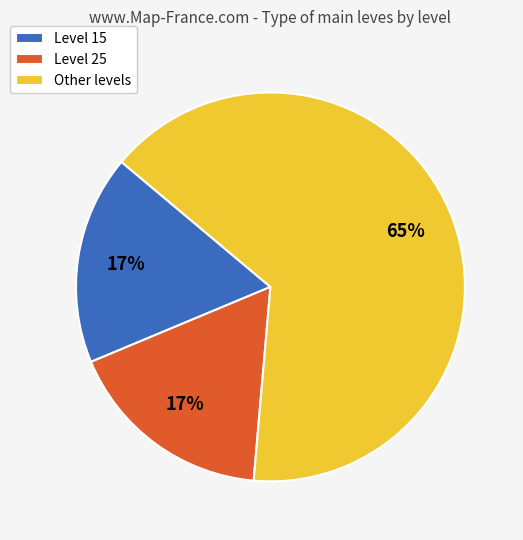

Count the number of slices in the pie.

3